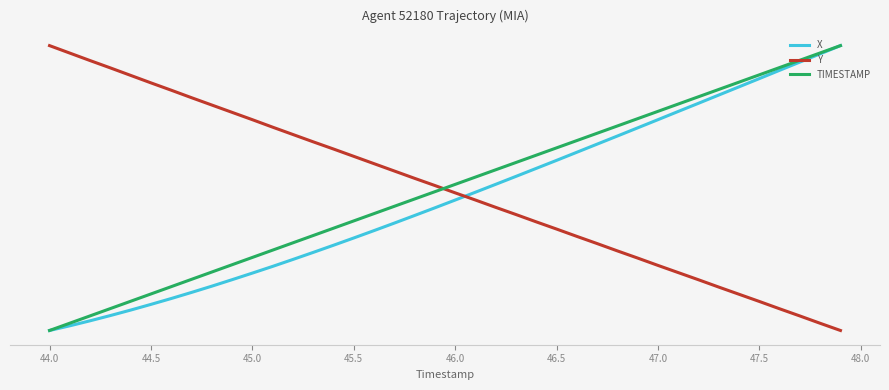

What are all the series names shown in the legend?

X, Y, TIMESTAMP